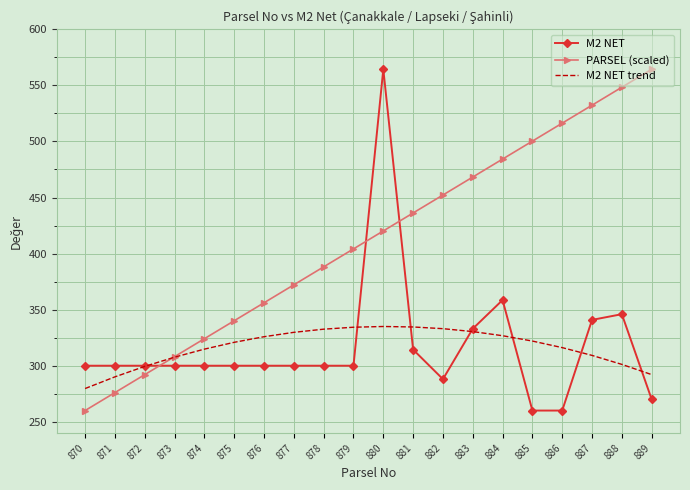

What are all the series names shown in the legend?

M2 NET, PARSEL (scaled), M2 NET trend